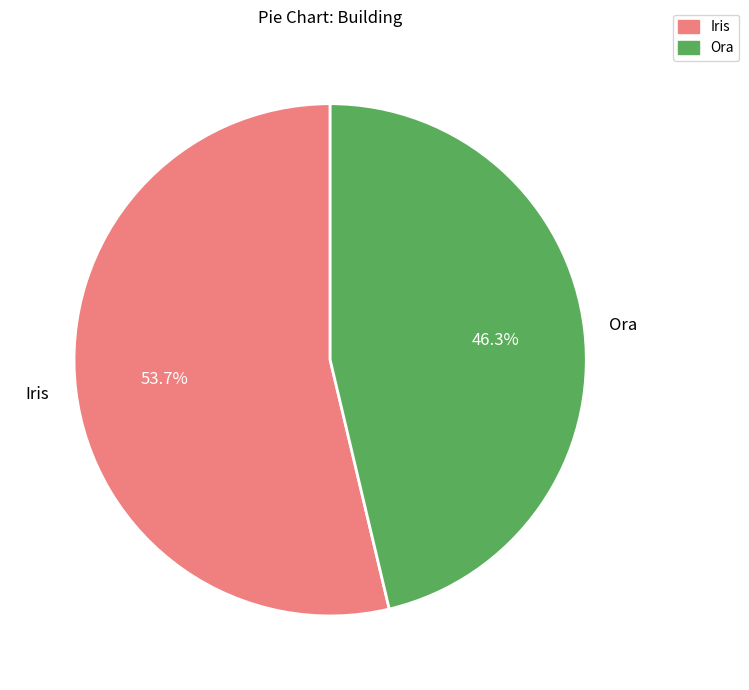

Is the sum of Ora and Iris greater than half?

Yes